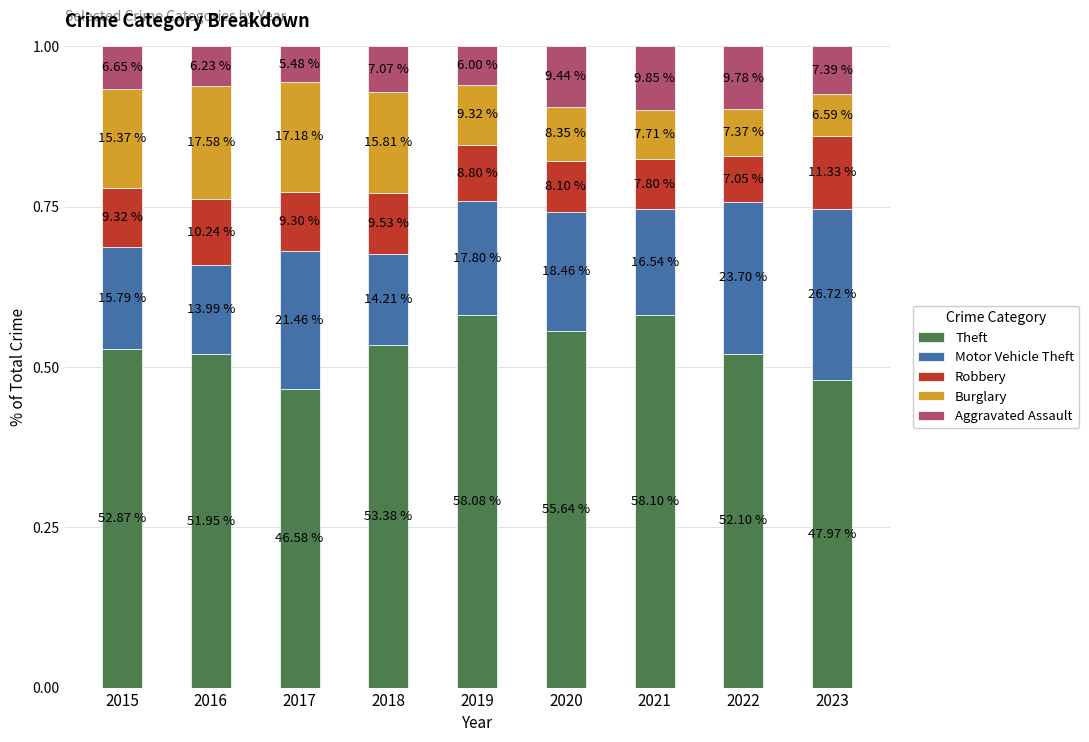

What is the difference between the second highest and second lowest values in the Burglary series?

0.1